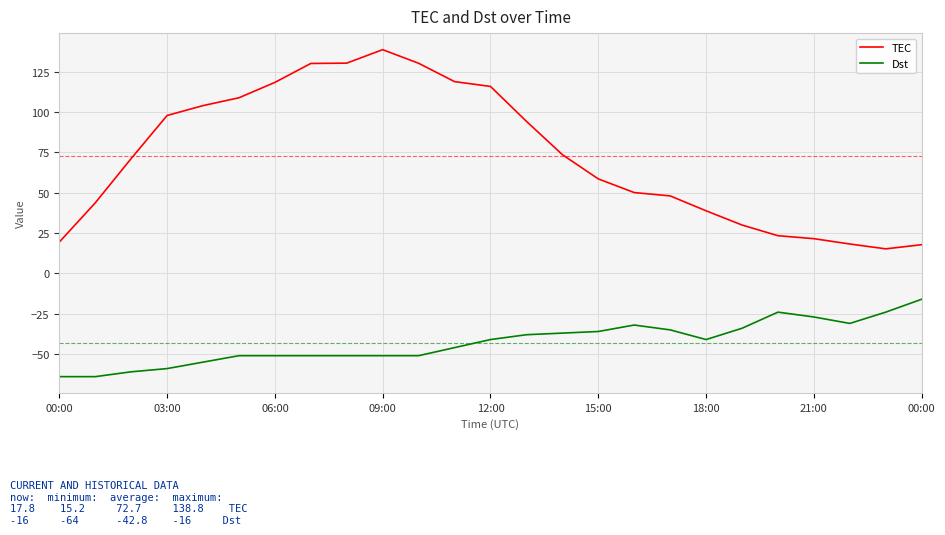

What are all the series names shown in the legend?

TEC, Dst